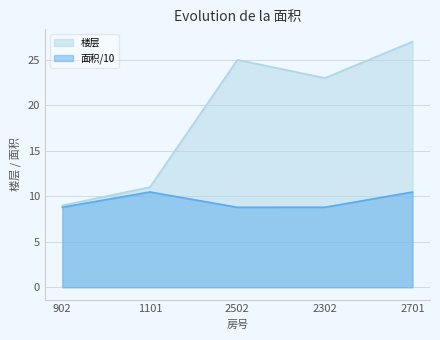

True or false: 楼层 and 面积 cross at least once.

False